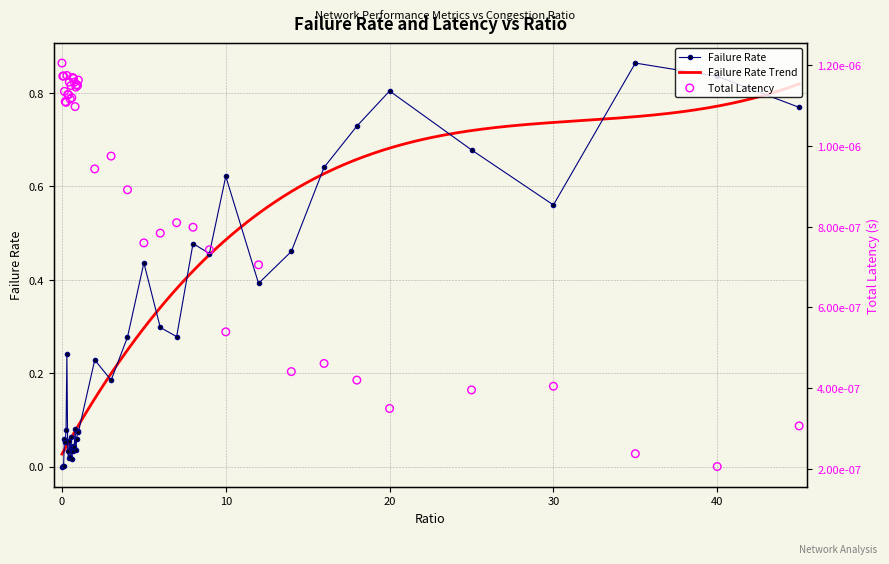

Which series has the largest total across all categories?

failRate